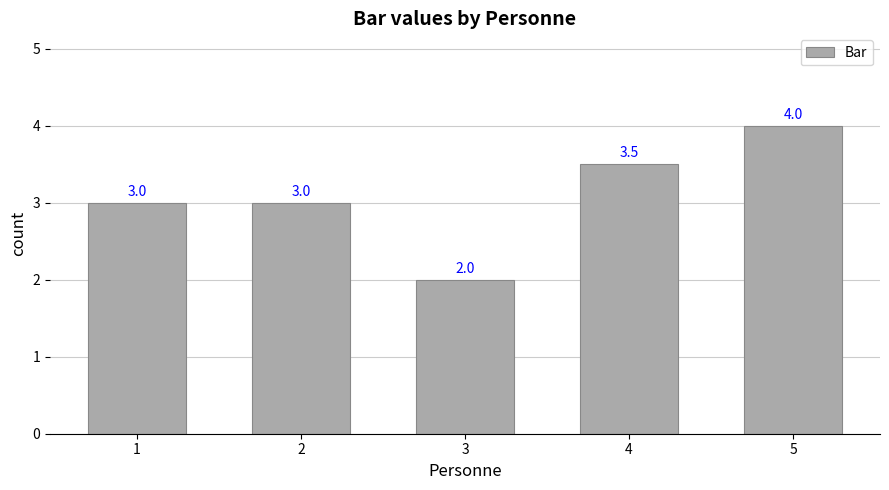

What is the minimum value shown in the chart?

2.0